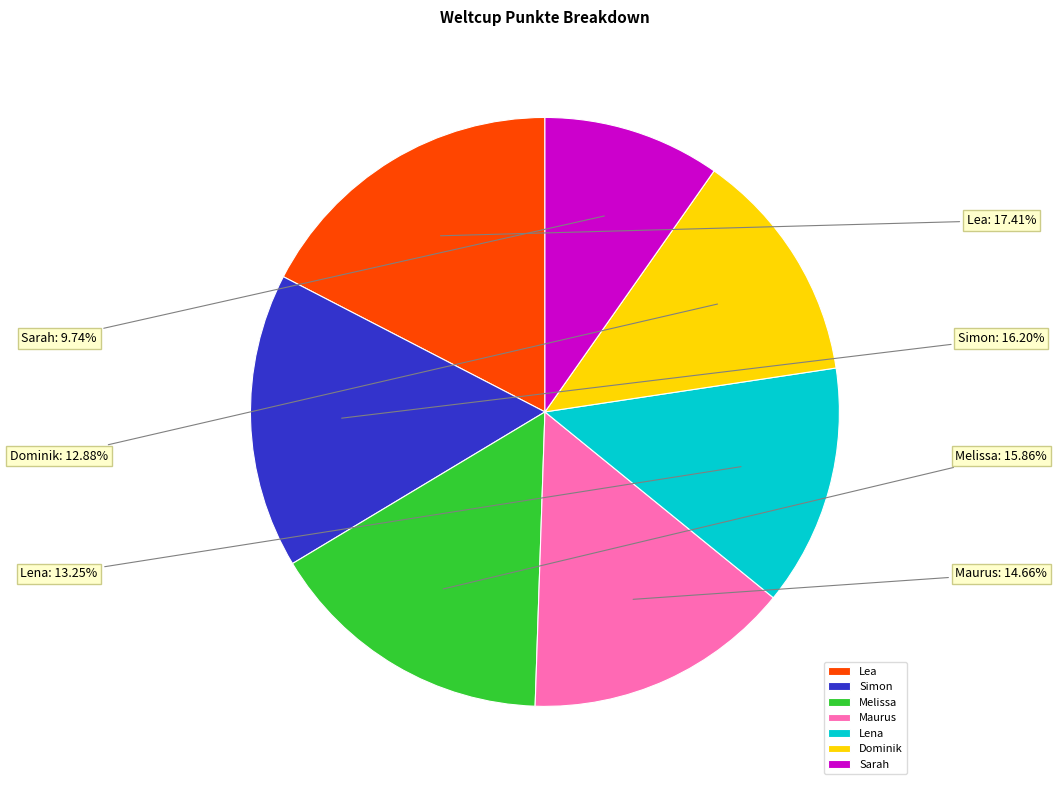

What is the total percentage of Dominik and Lea?

30.3%